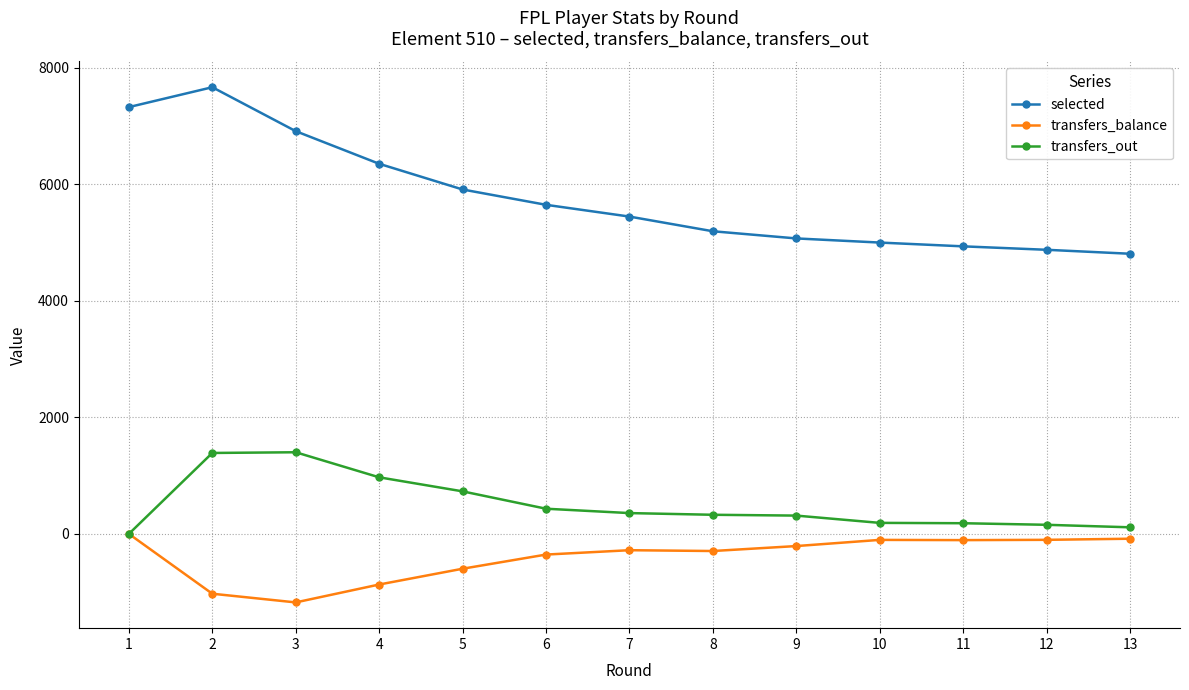

Which series has the largest range (max minus min)?

selected